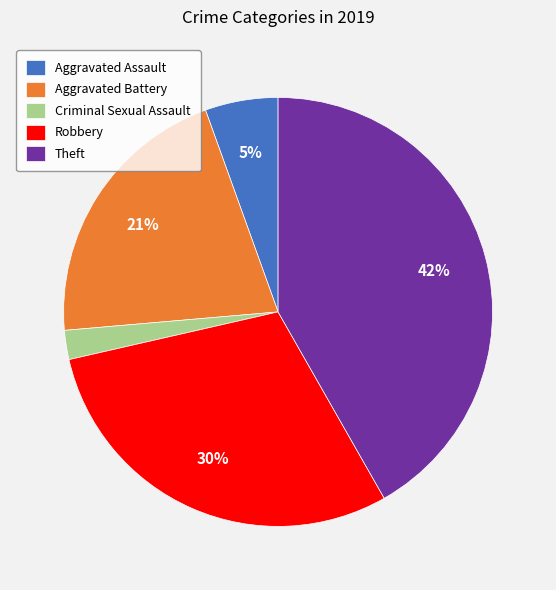

Approximately how many times larger is the value at Aggravated Battery compared to Theft?

0.5